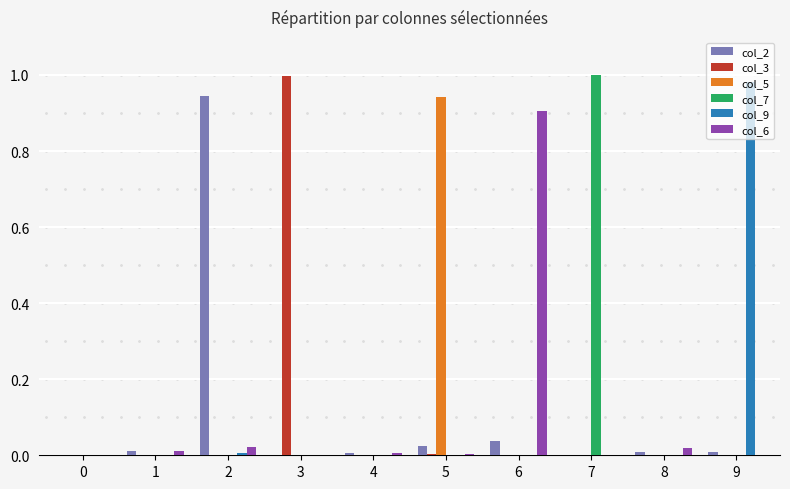

True or false: col_5 has a value of 0.0 at 4.

True